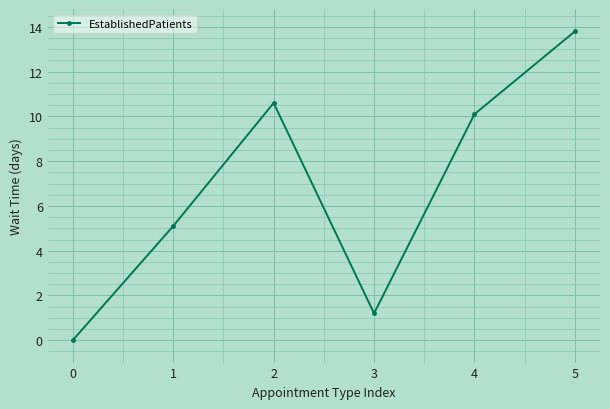

List the labels in order of value, smallest first.

0, 3, 1, 4, 2, 5